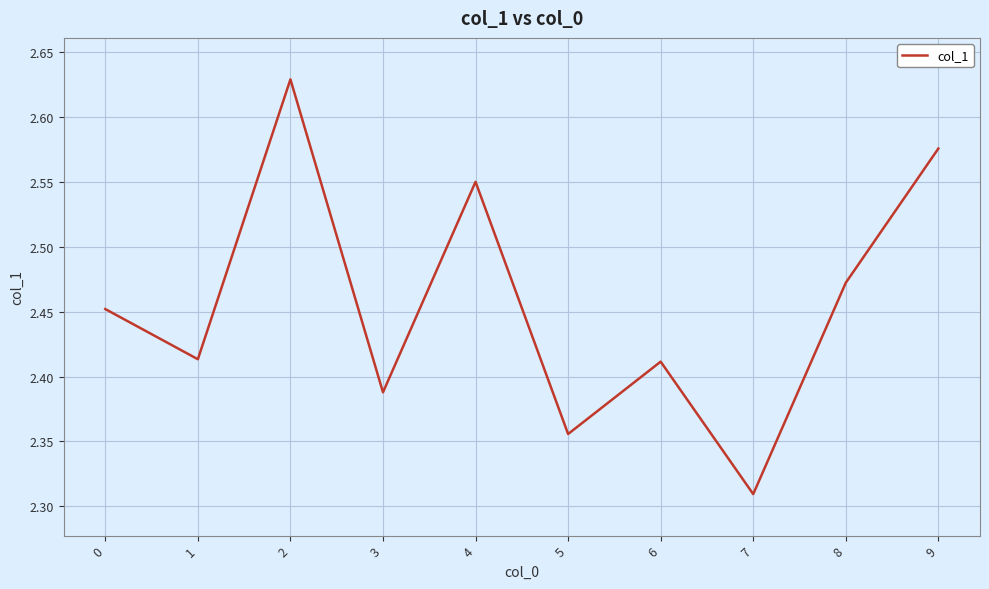

Which label corresponds to the largest value in the chart?

2